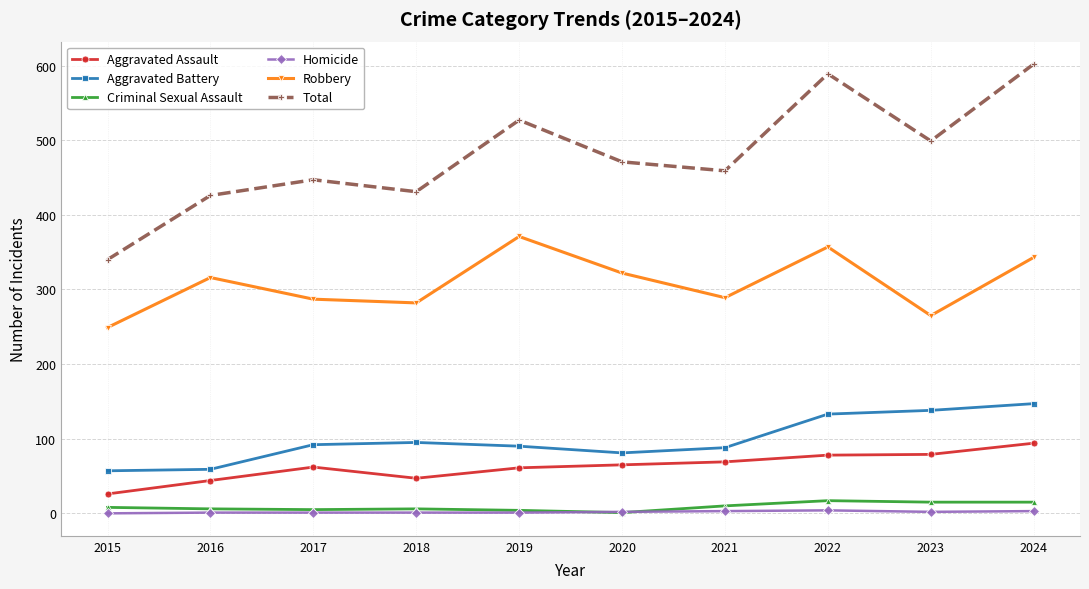

What is the difference between the maximum and minimum values in the Criminal Sexual Assault series?

16